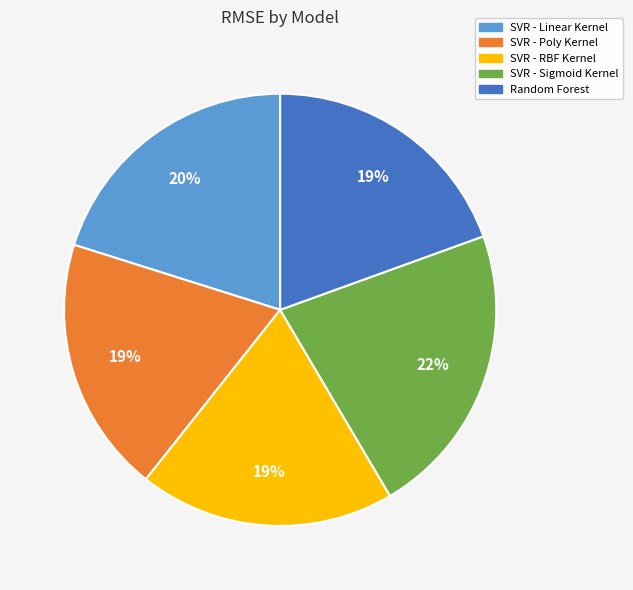

The SVR - Sigmoid Kernel slice represents 30% of the pie. True or false?

False